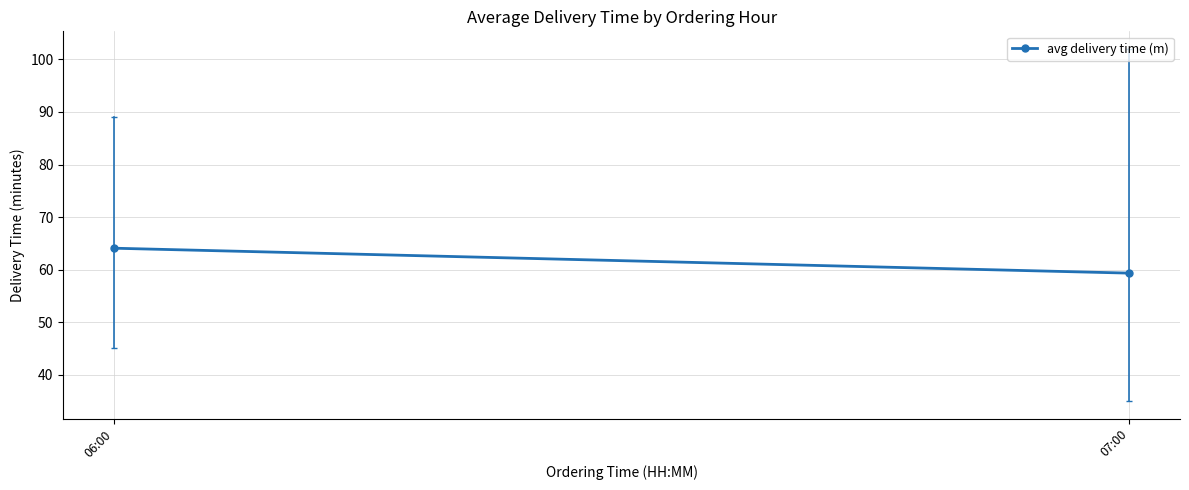

Where is the data nearest to the value 61?

07:00